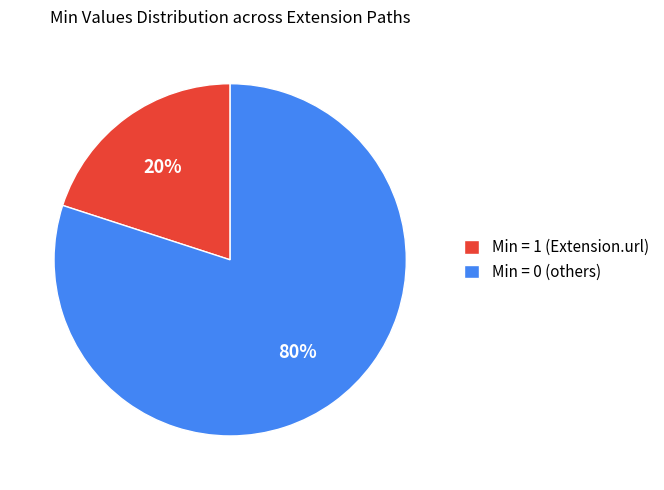

Is there a majority slice in this chart?

Yes